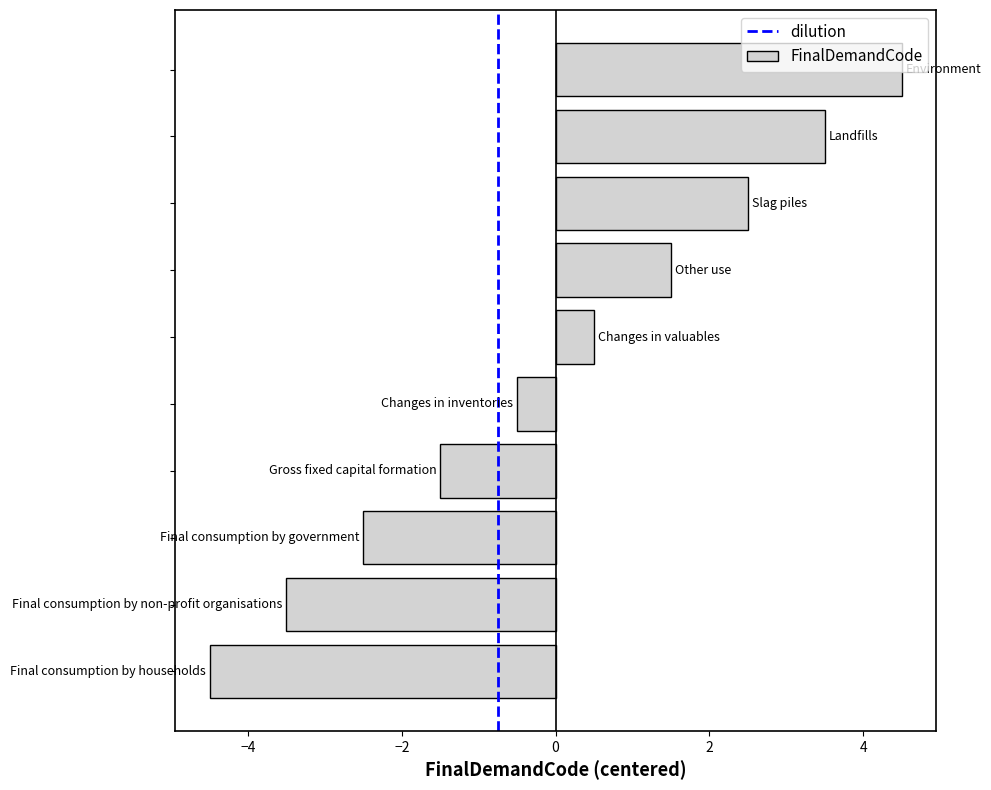

What is the difference between the maximum and minimum values?

9.0